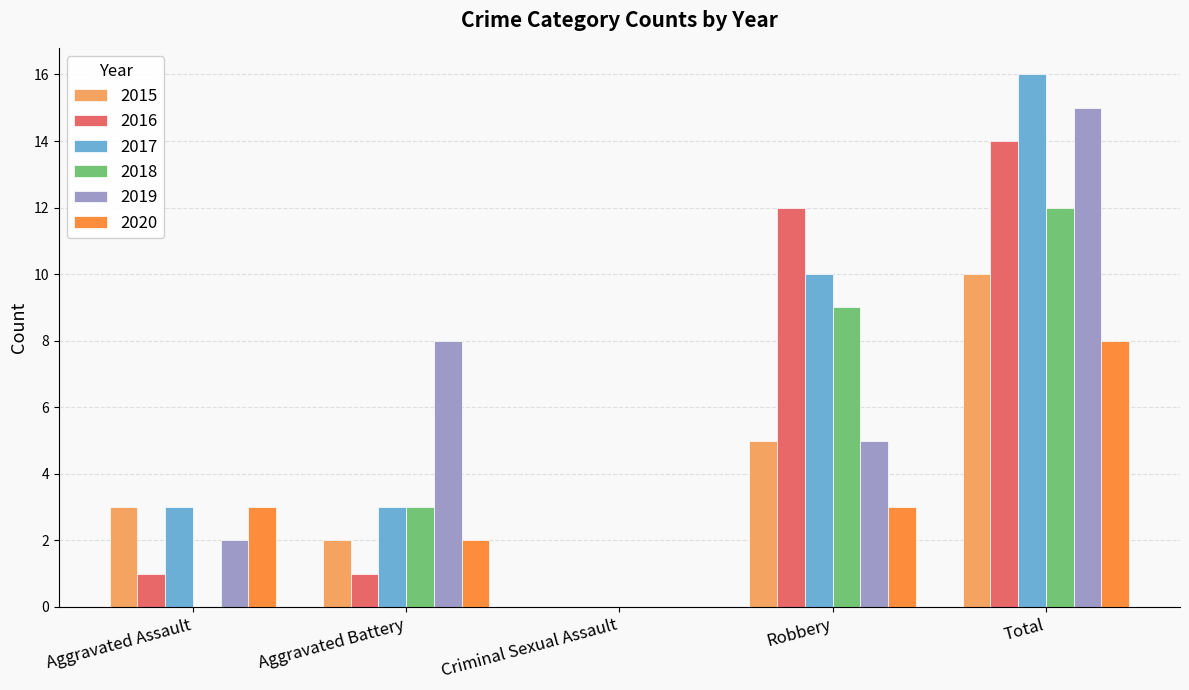

What is the sum of the 2020 values at Total and Robbery?

11